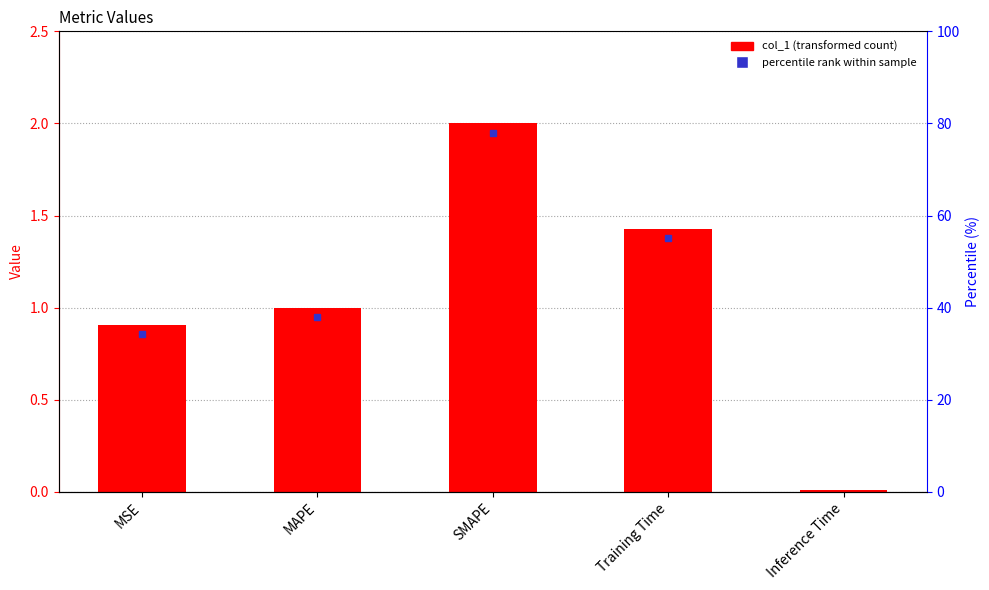

Between MSE and Inference Time, which is larger?

MSE